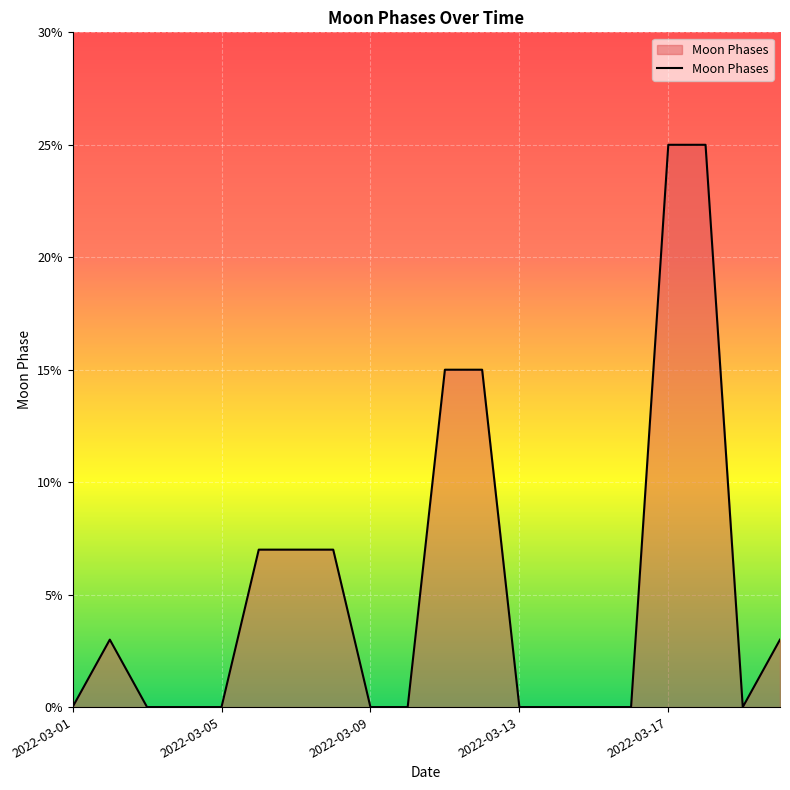

What is the difference between the maximum and minimum values?

25